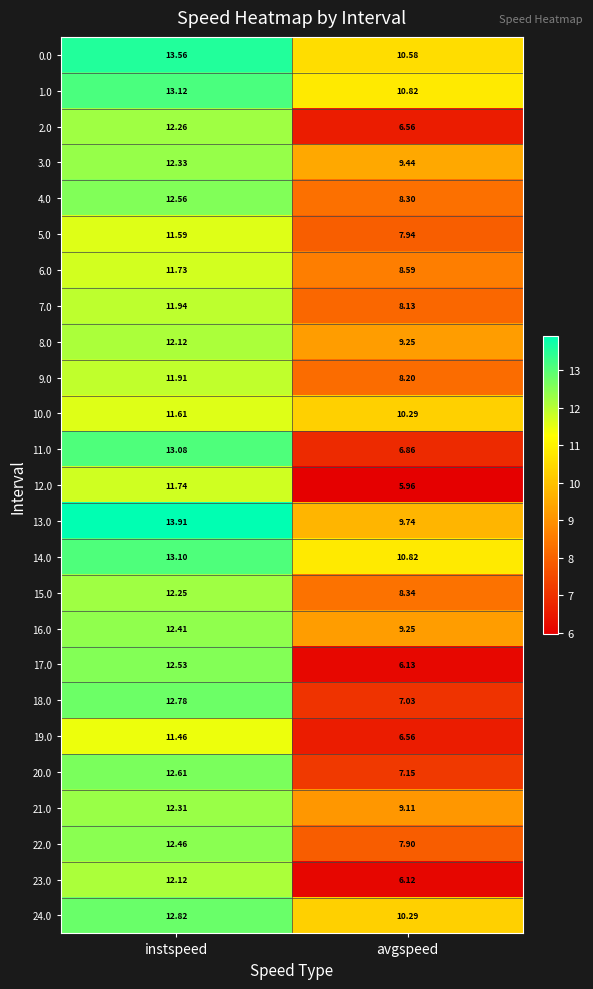

List the labels in order of 3.0 value, smallest first.

avgspeed, instspeed